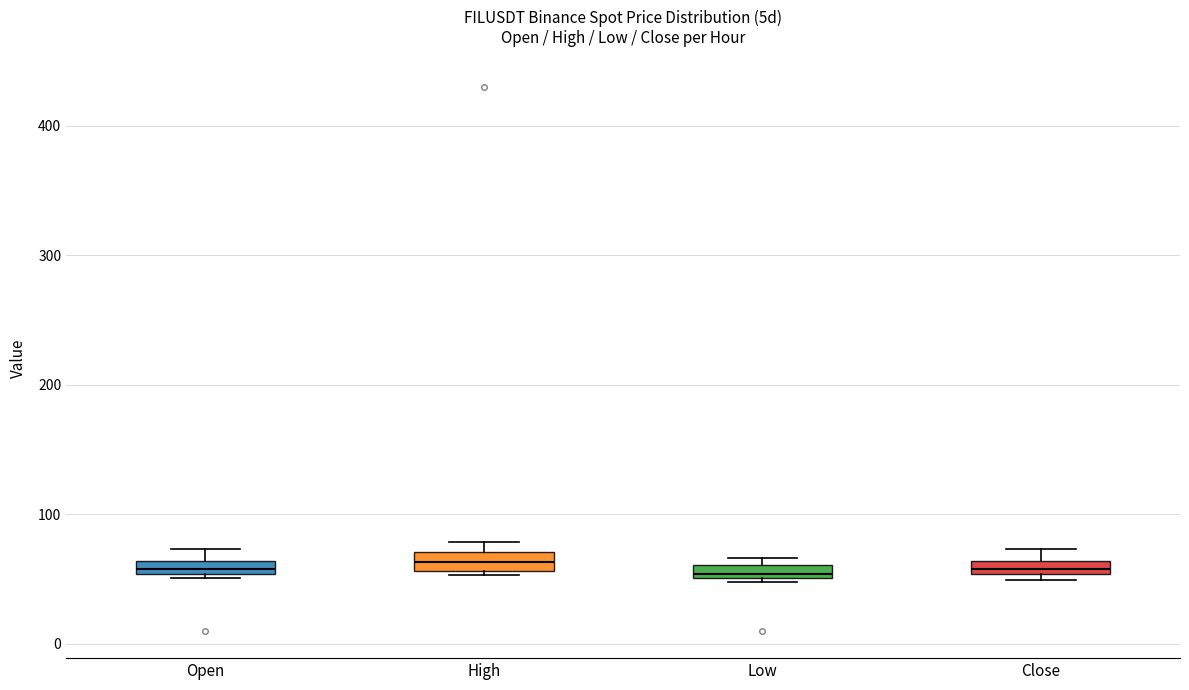

Where is the upper edge of the box for High on the y-axis? The values are not printed on the chart, so give them approximately, as read against the axis.

70